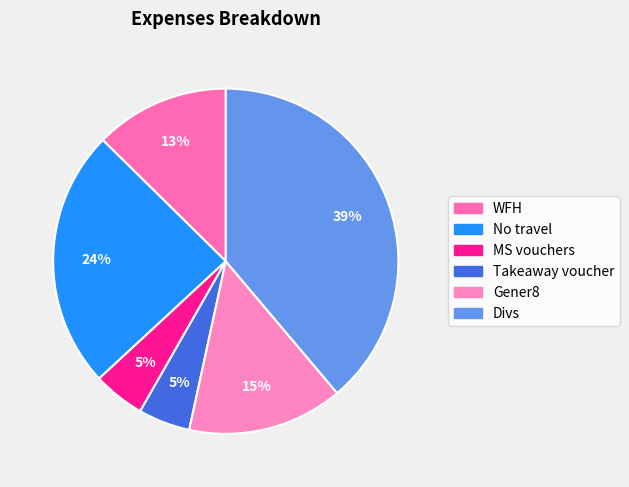

How much of the chart is everything except MS vouchers?

95.1%